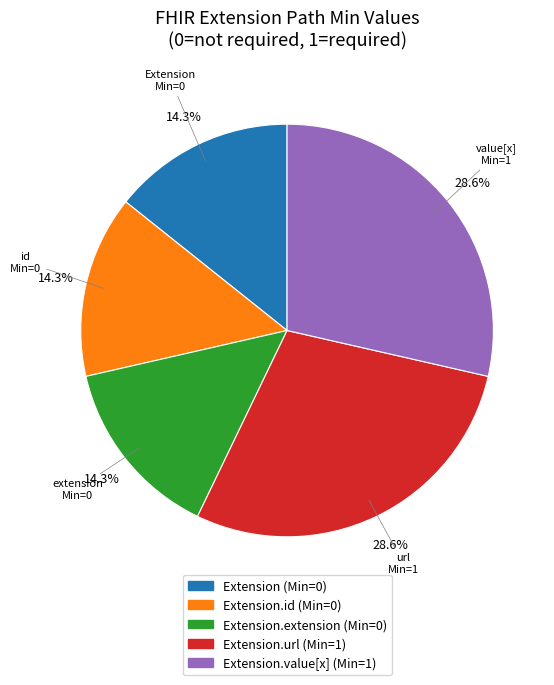

Is there a majority slice in this chart?

No